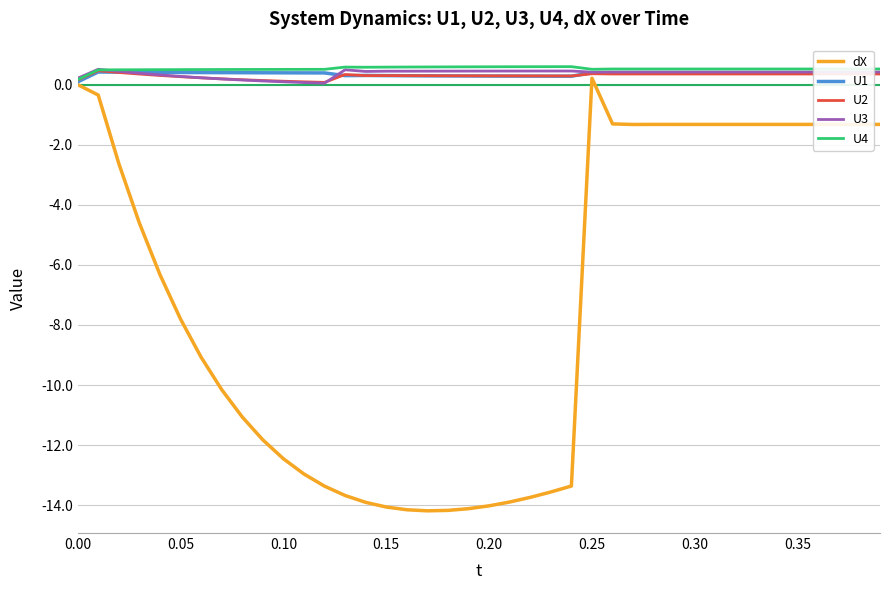

What is the highest value of the U1 series?

0.4